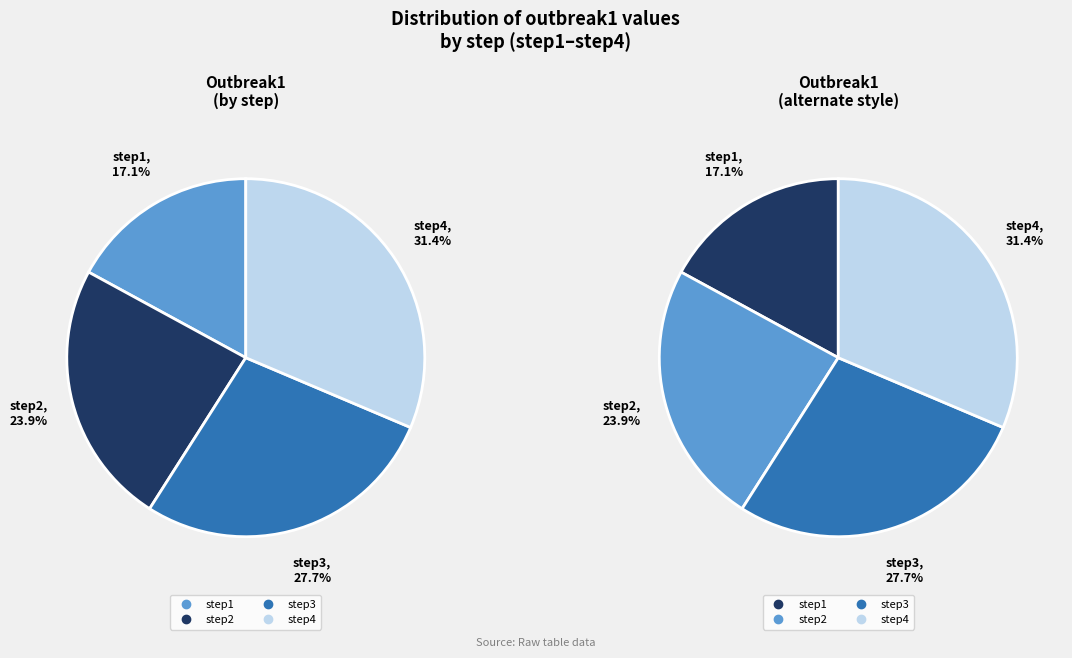

To the nearest percent, what portion does step1 represent?

17%